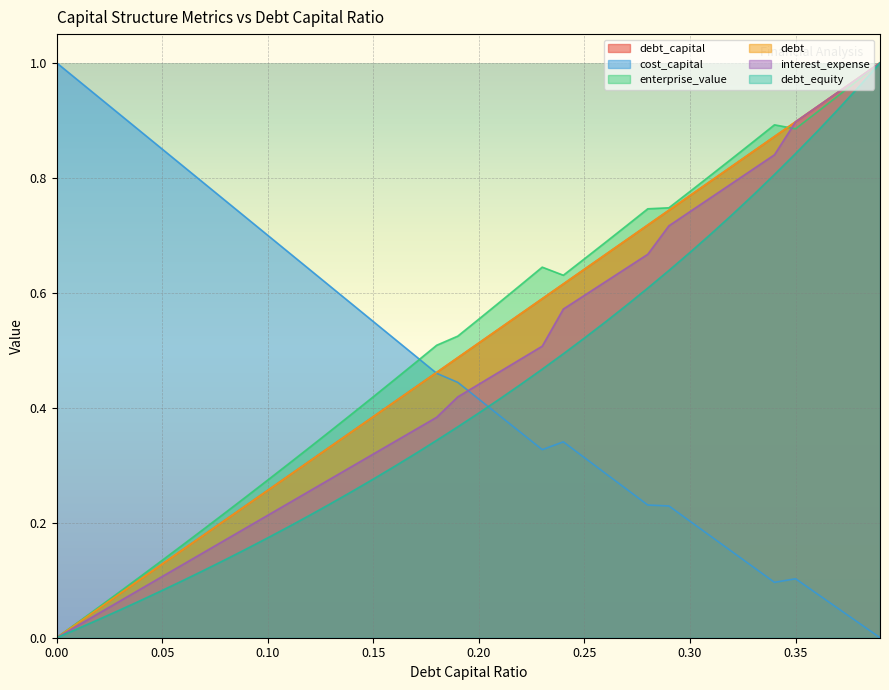

How many categories are shown in the chart?

40